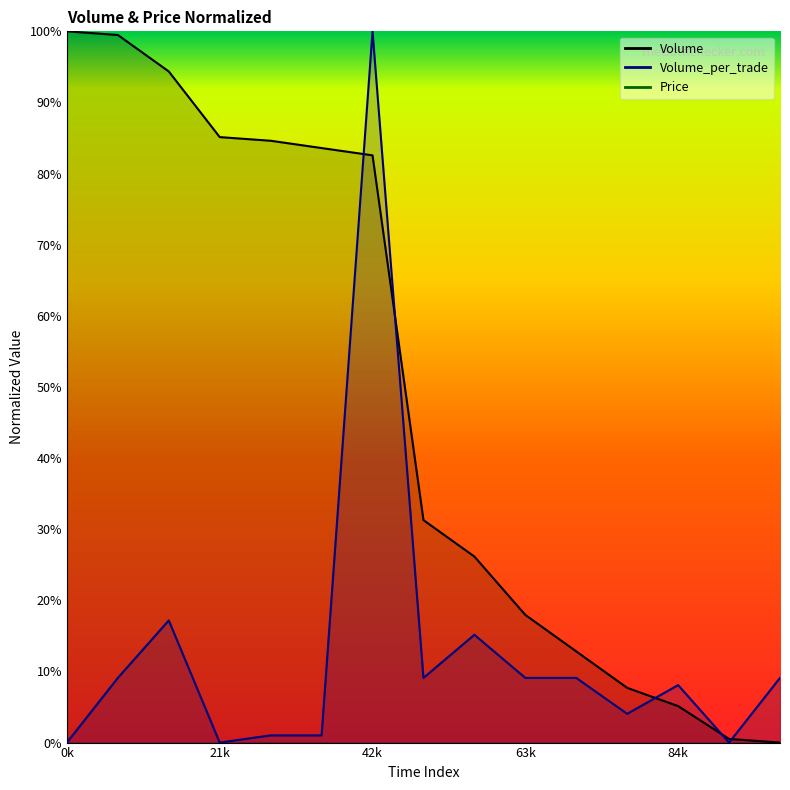

The Volume_per_trade series shows 1.0 at 5. True or false?

True